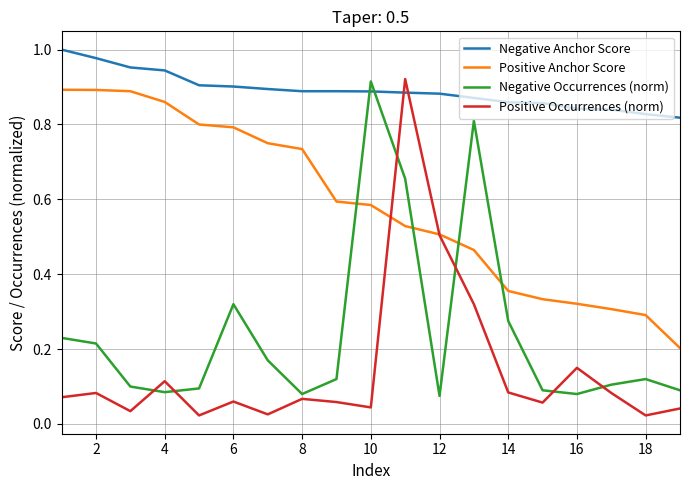

True or false: Positive Occurrences (norm) and Negative Anchor Score intersect in this chart.

True